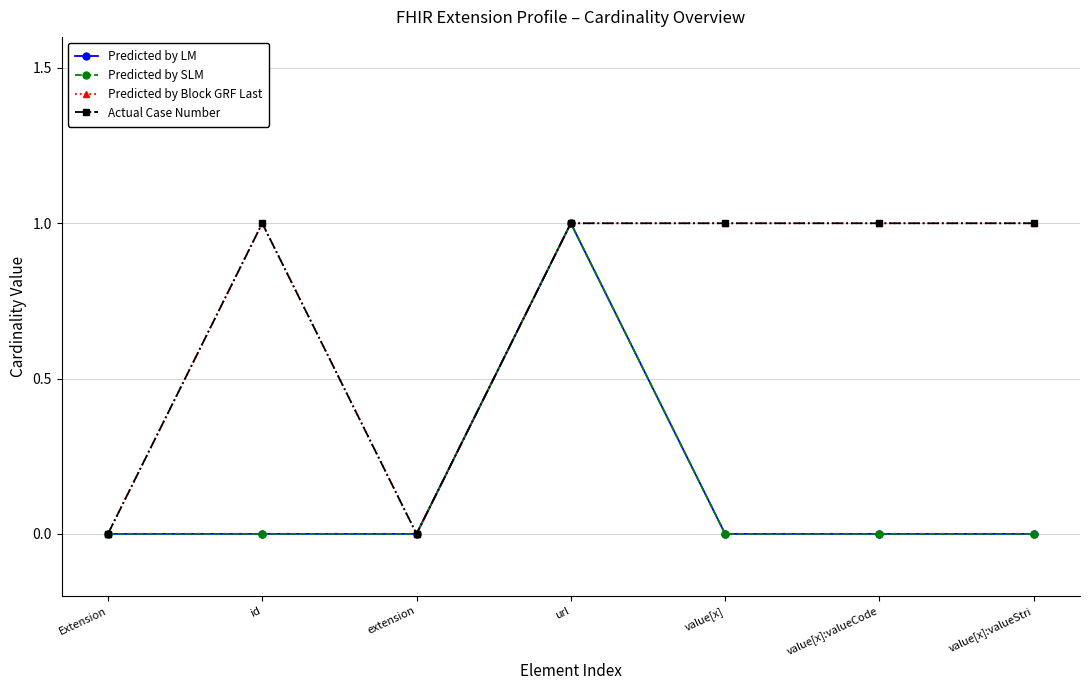

Is it true that Actual Case Number equals 0 at Extension?

True